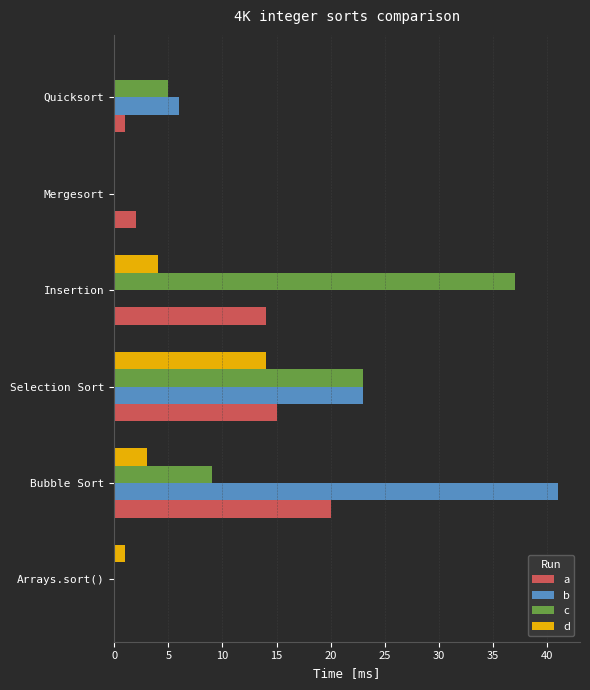

What is the sum of all b values?

70